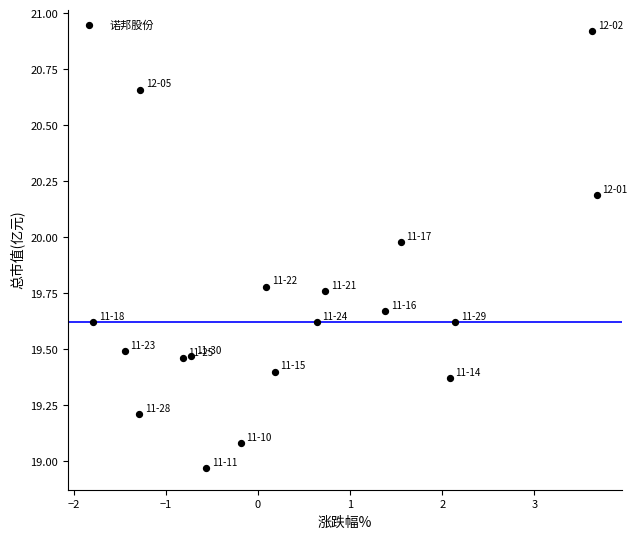

What is the range of X values (max minus min)?

5.5